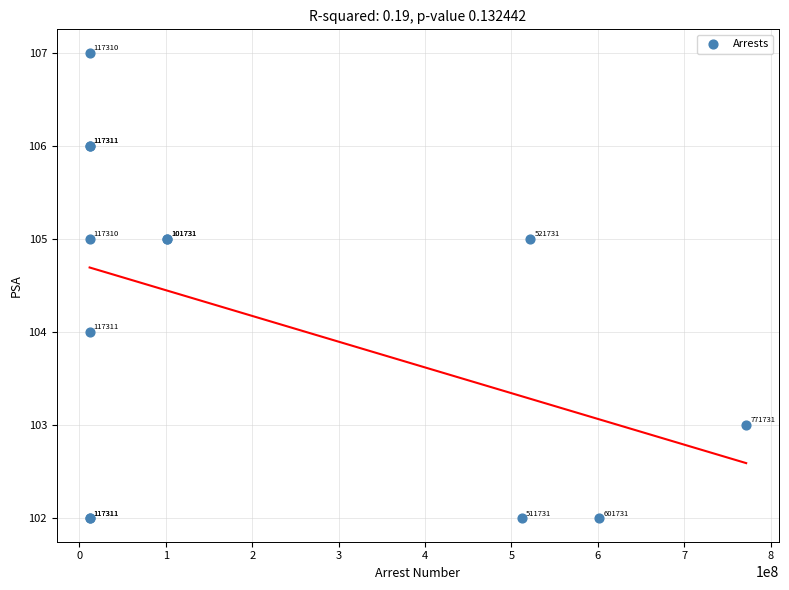

What Y value in the scatter plot is closest to 104?

104